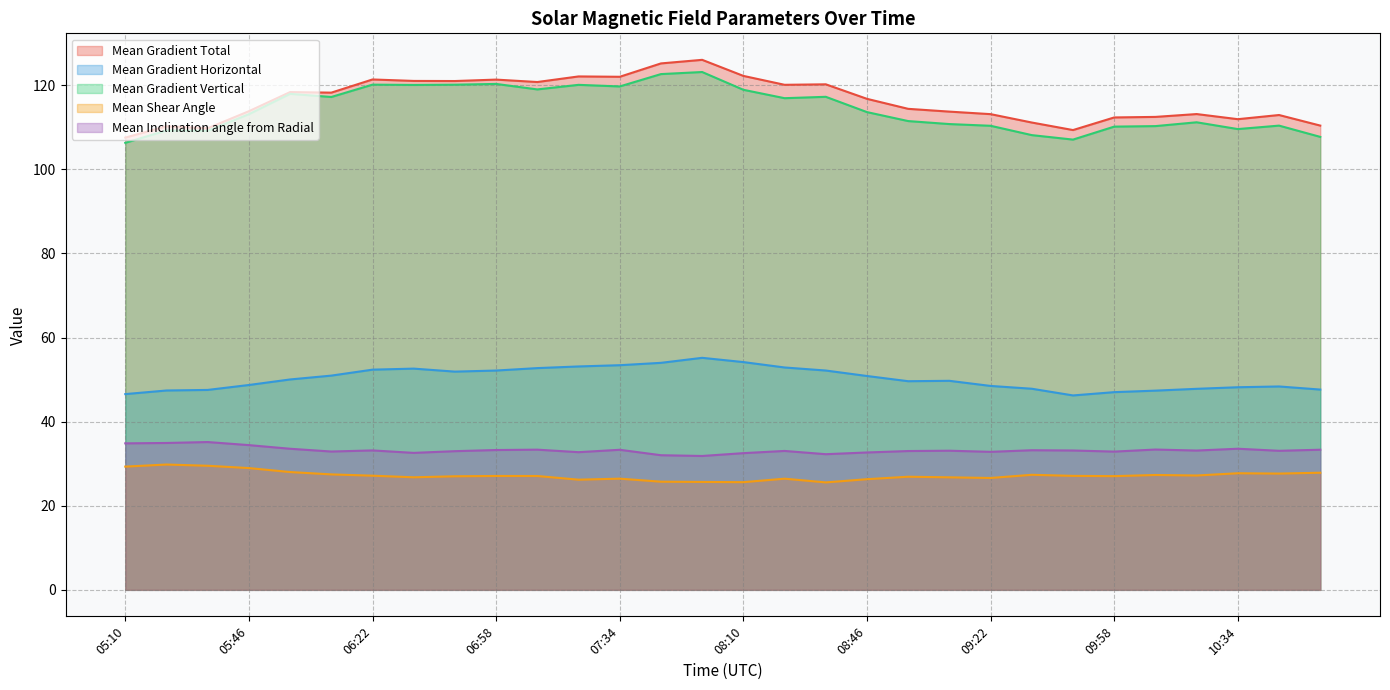

What is the minimum value for Mean Gradient Total?

107.5